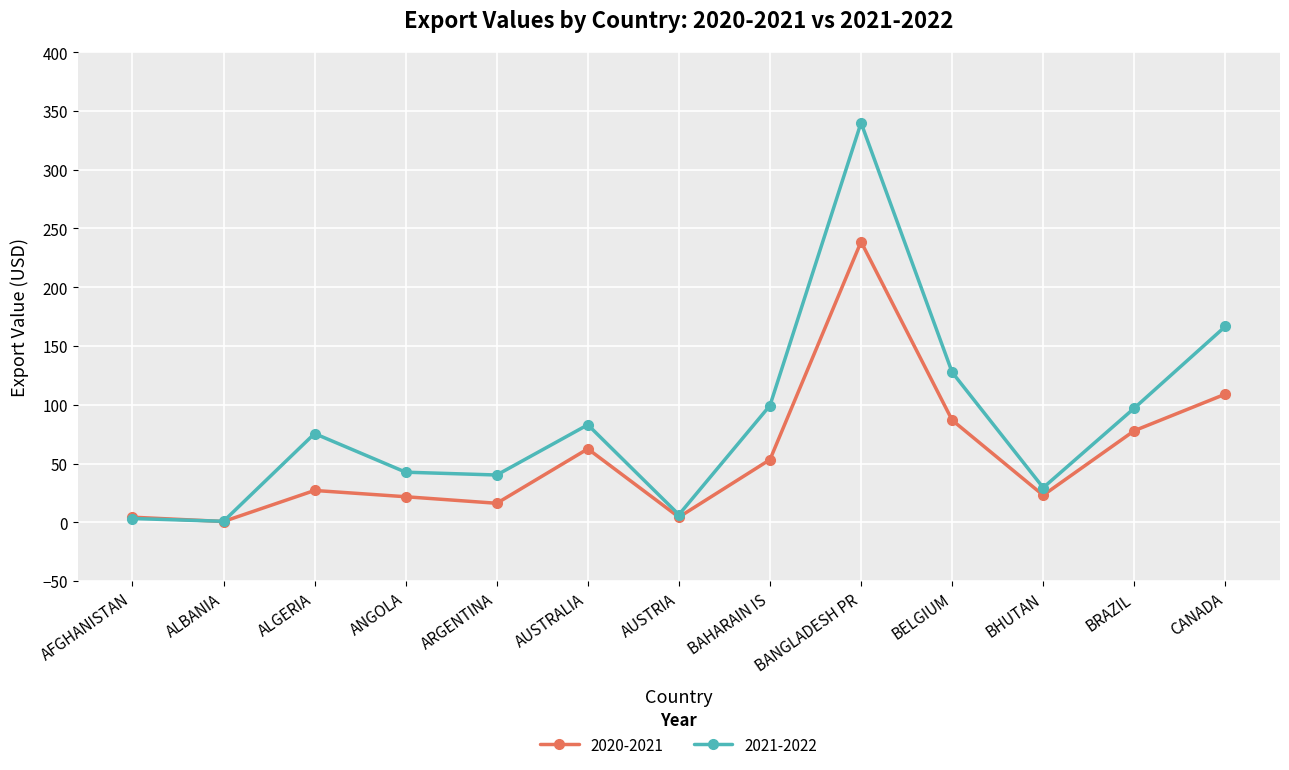

Which label corresponds to the largest value in the chart?

BANGLADESH PR